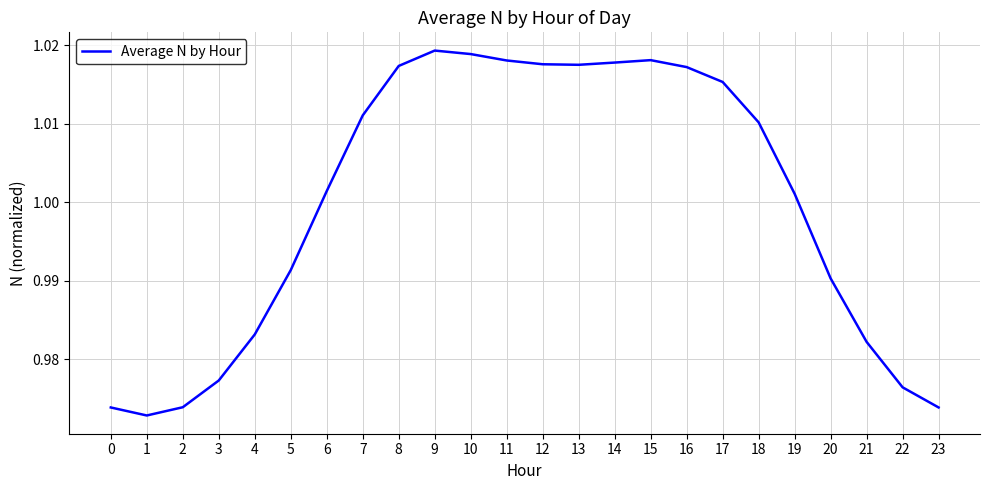

Which has a higher value, 16 or 19?

16